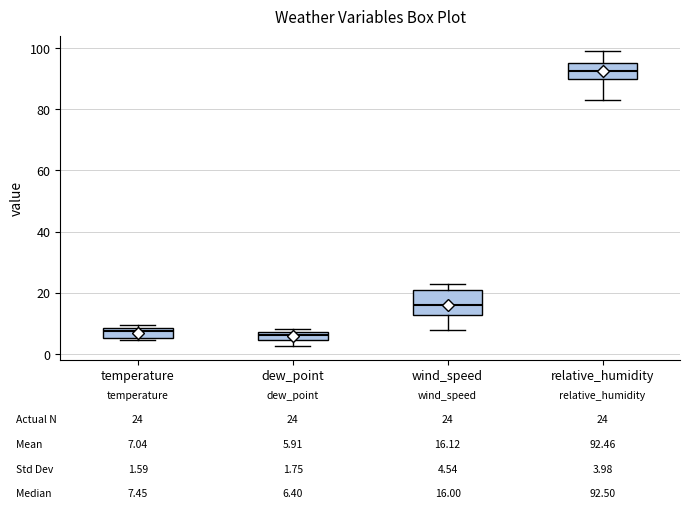

Comparing the boxes themselves (not the whiskers), which one is the tallest?

wind_speed